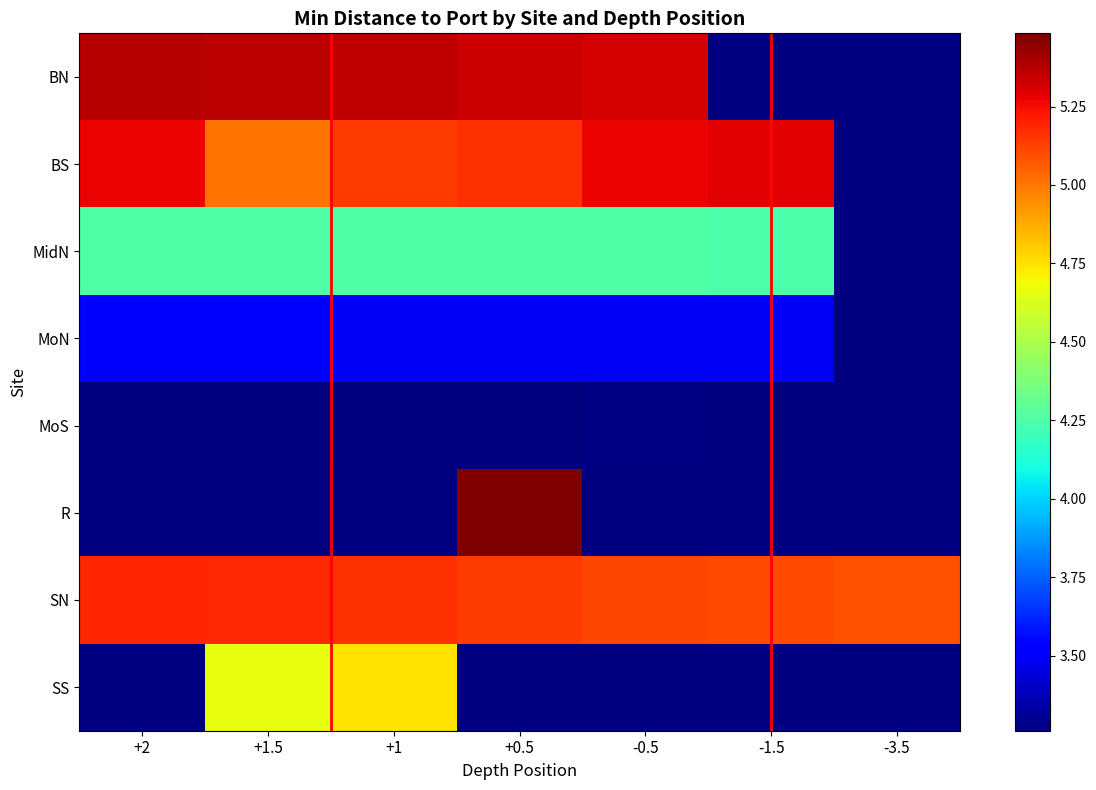

What is the maximum value shown in the chart?

5.5